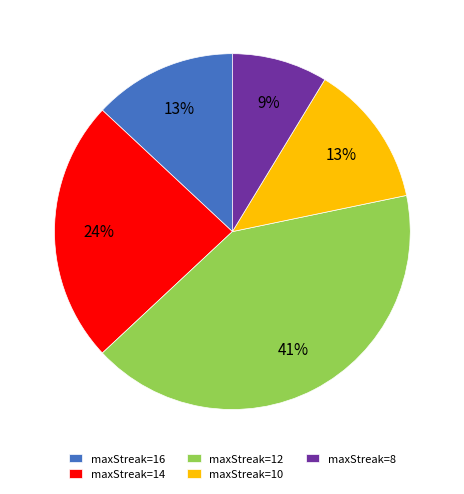

Which category has the smallest portion of the pie?

maxStreak=8